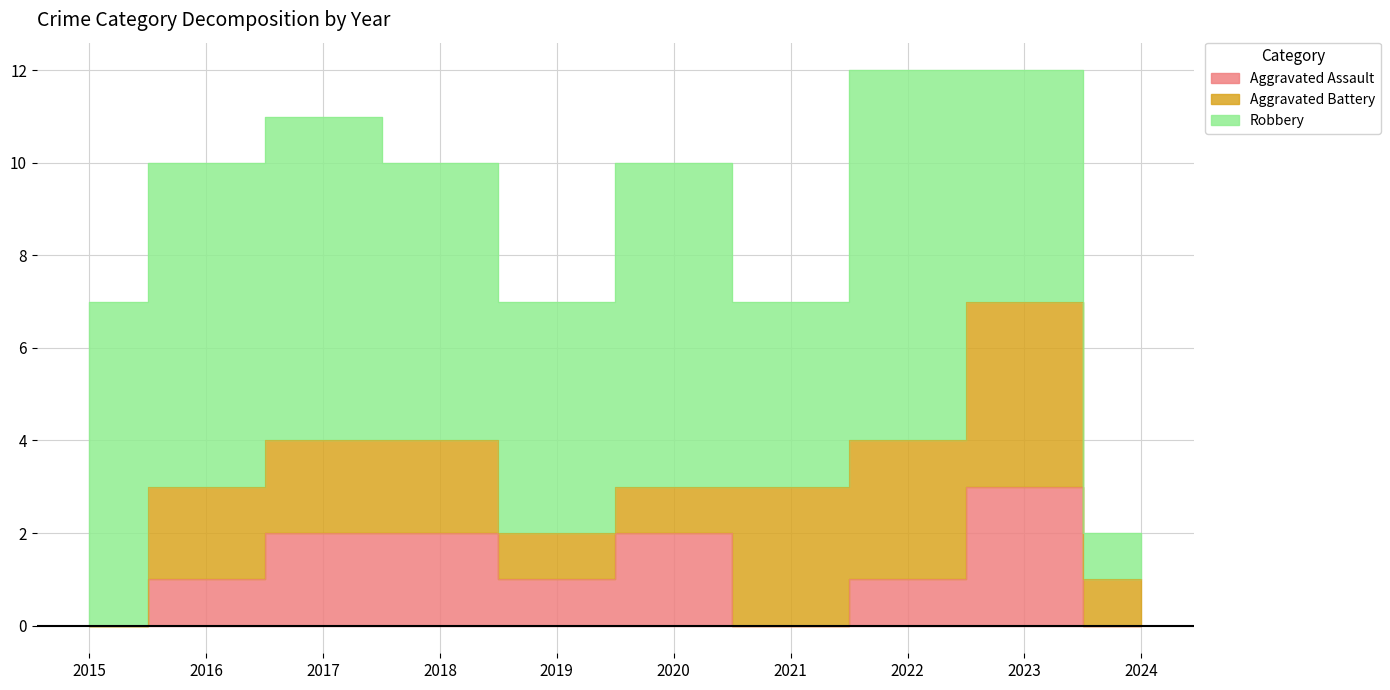

How many data points in Robbery are above 7?

1